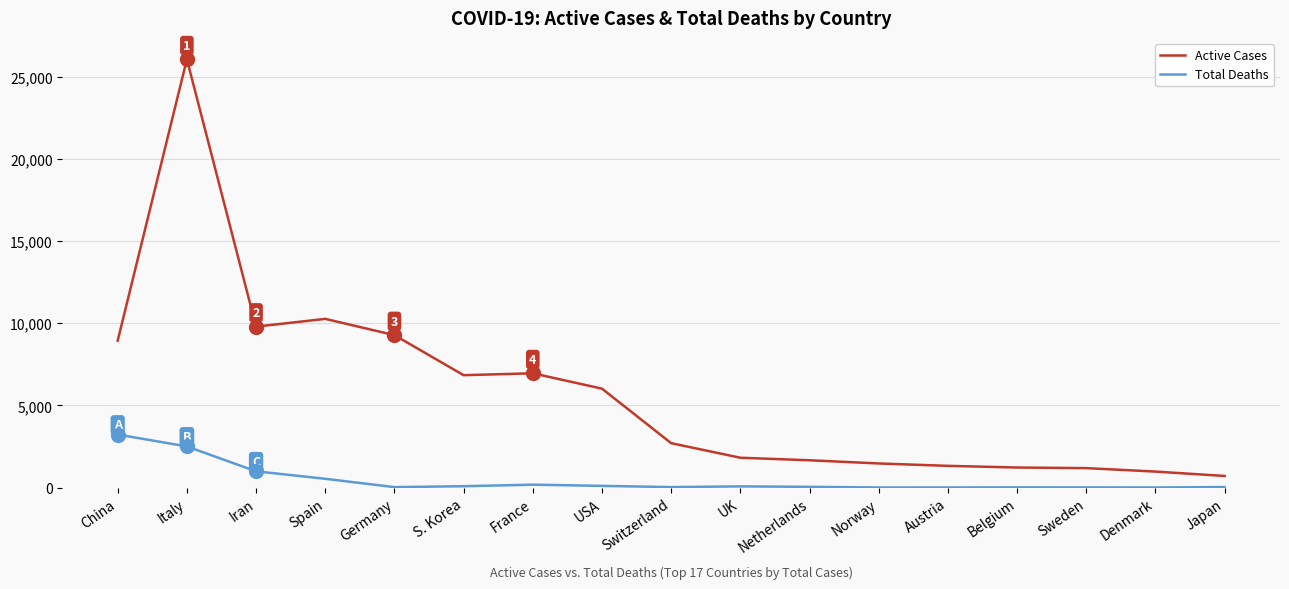

Between Spain and Norway, which series saw the biggest shift?

Active Cases